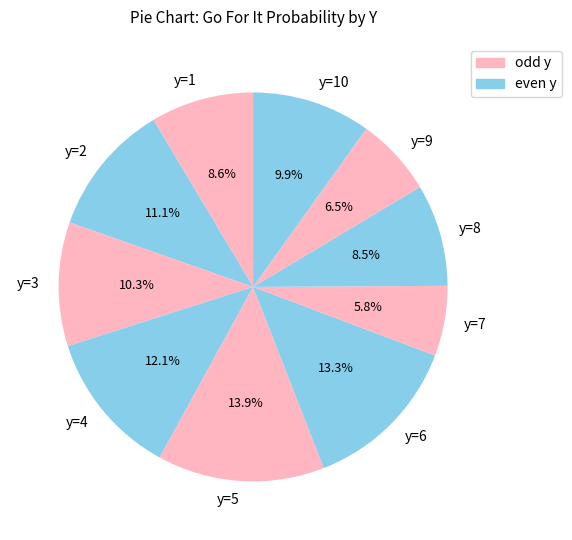

Approximately how many times larger is the value at y=3 compared to y=7?

1.8